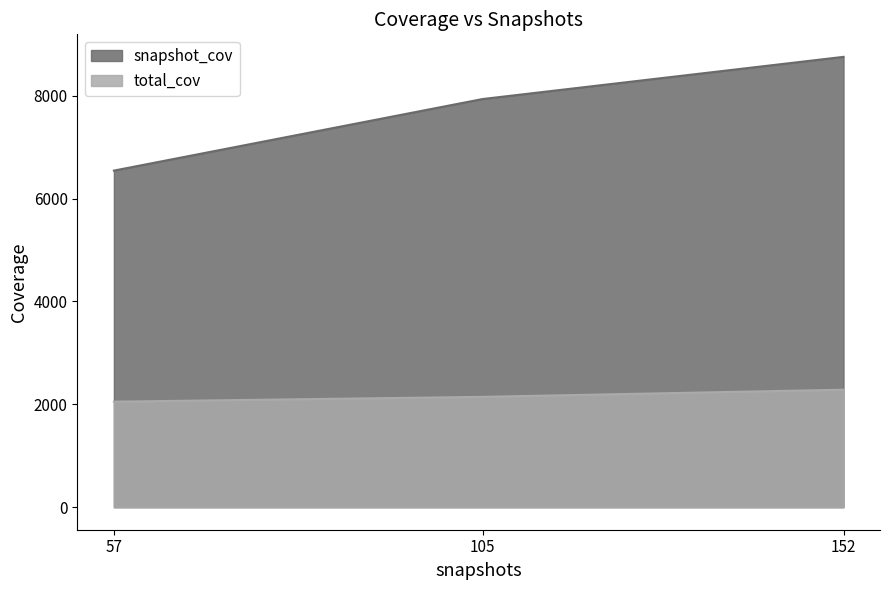

Read the snapshot_cov value at 57, to the nearest 50.

6550